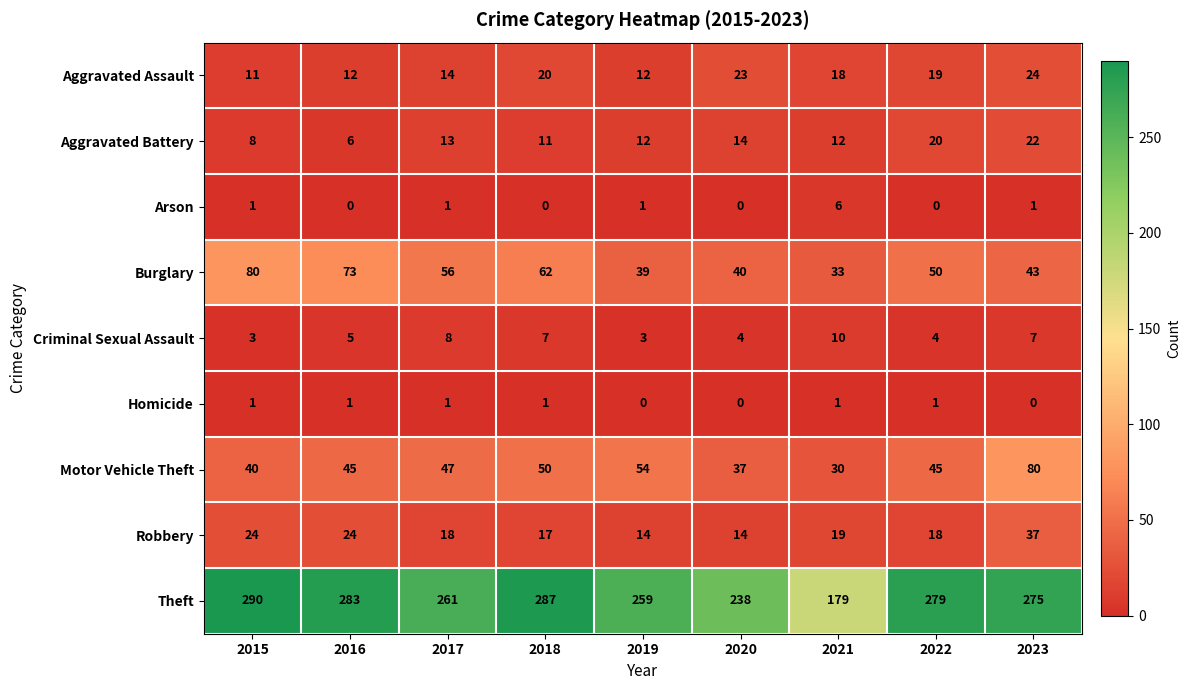

Which category has the highest value in the Criminal Sexual Assault series?

2021